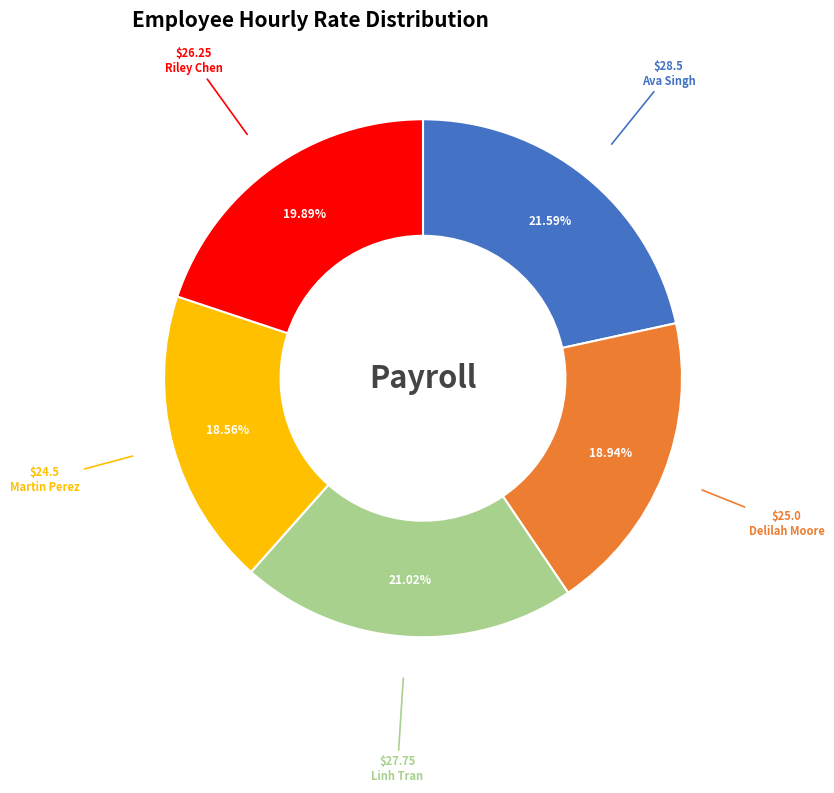

Which category has the biggest portion of the pie?

Ava Singh